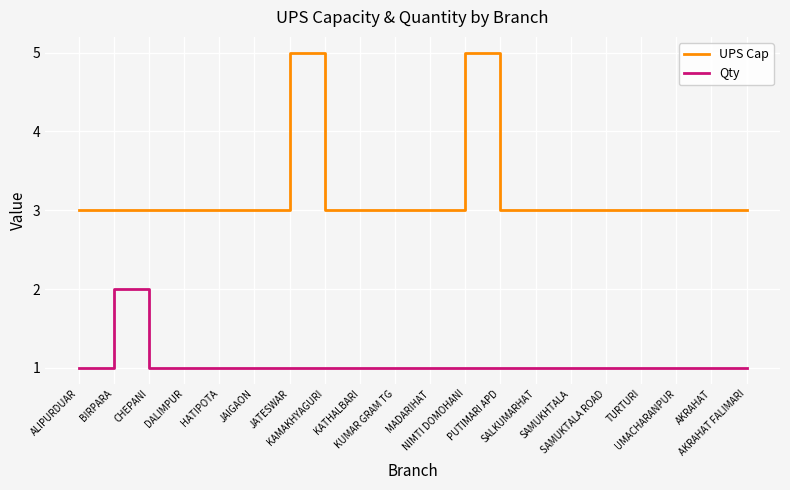

At how many categories does at least one series exceed 4?

2